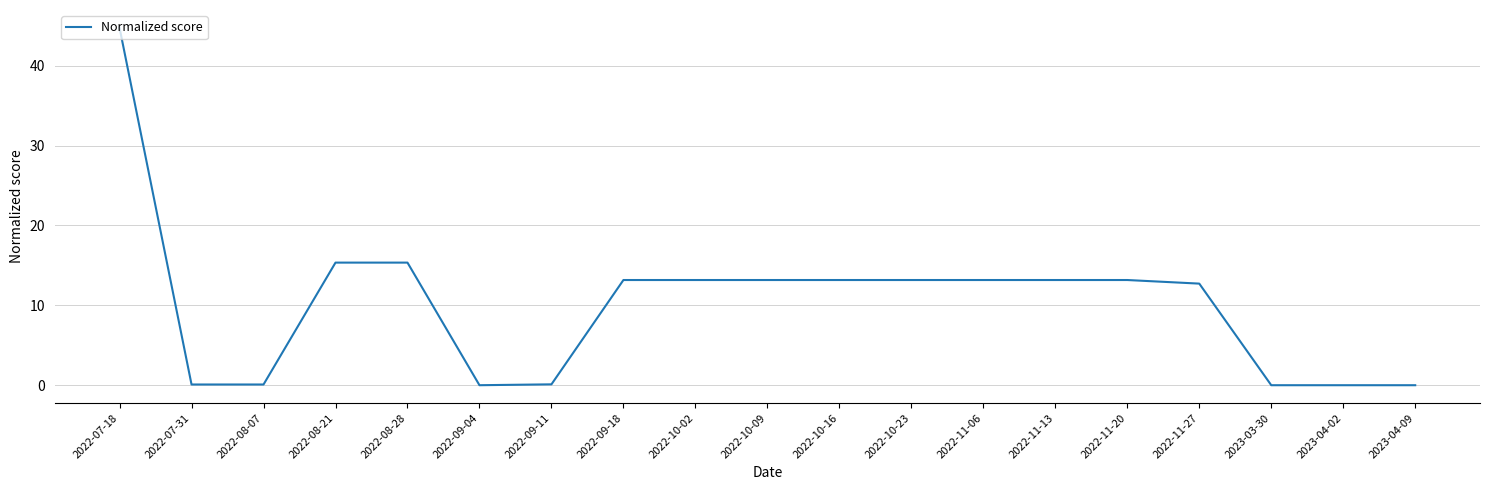

What is the average value?

10.2